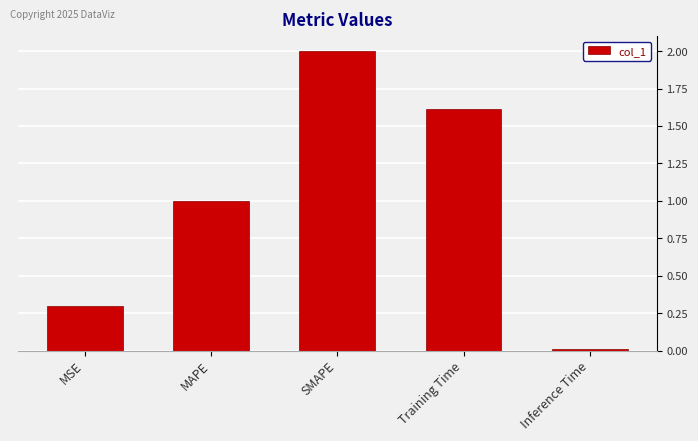

What is the label of the 2nd bar from the right?

Training Time